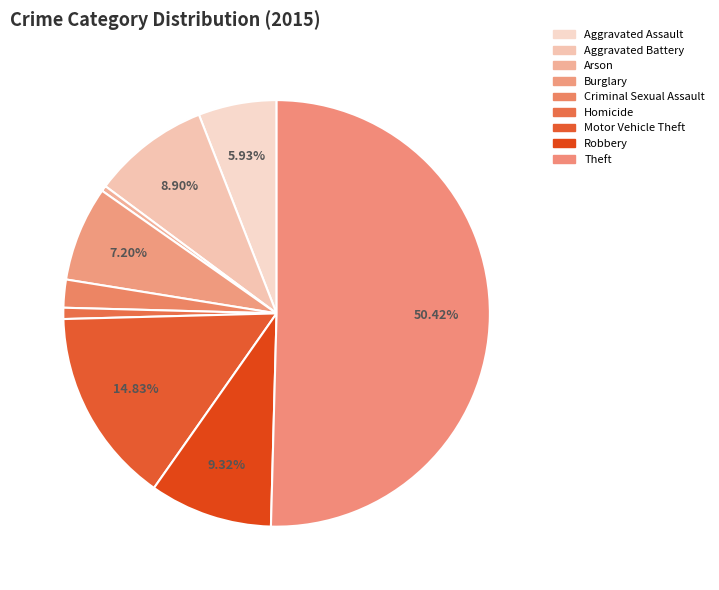

True or false: Motor Vehicle Theft accounts for 15% of the total.

True